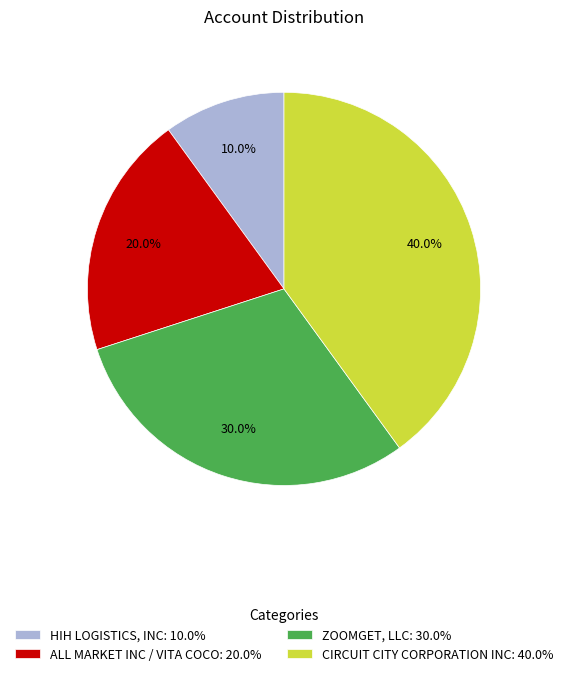

To the nearest percent, what is the combined percentage of CIRCUIT CITY CORPORATION INC and ZOOMGET, LLC?

70%